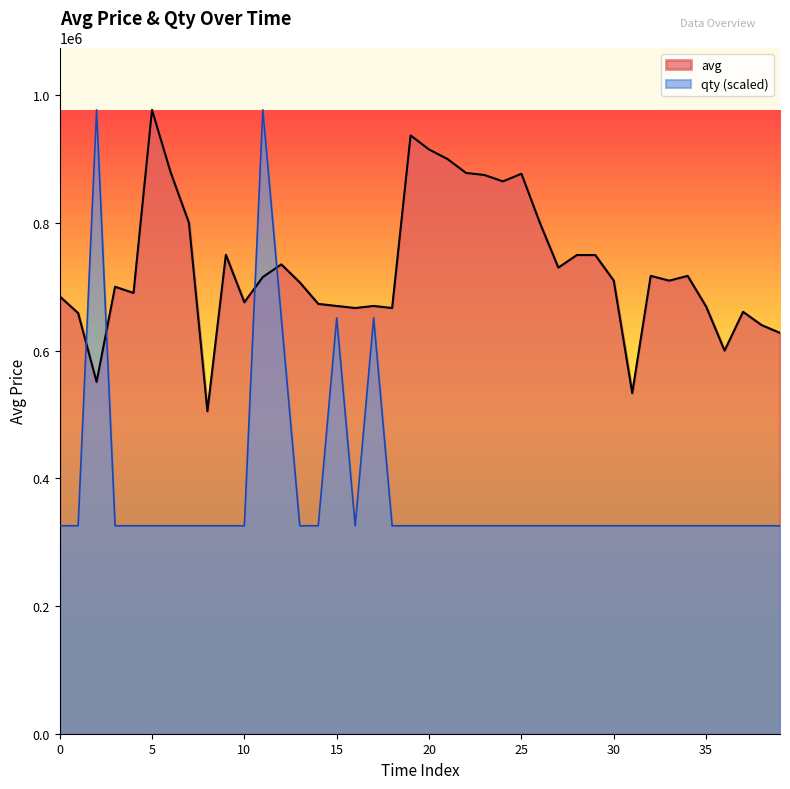

What is the maximum value shown in the chart?

977000.0